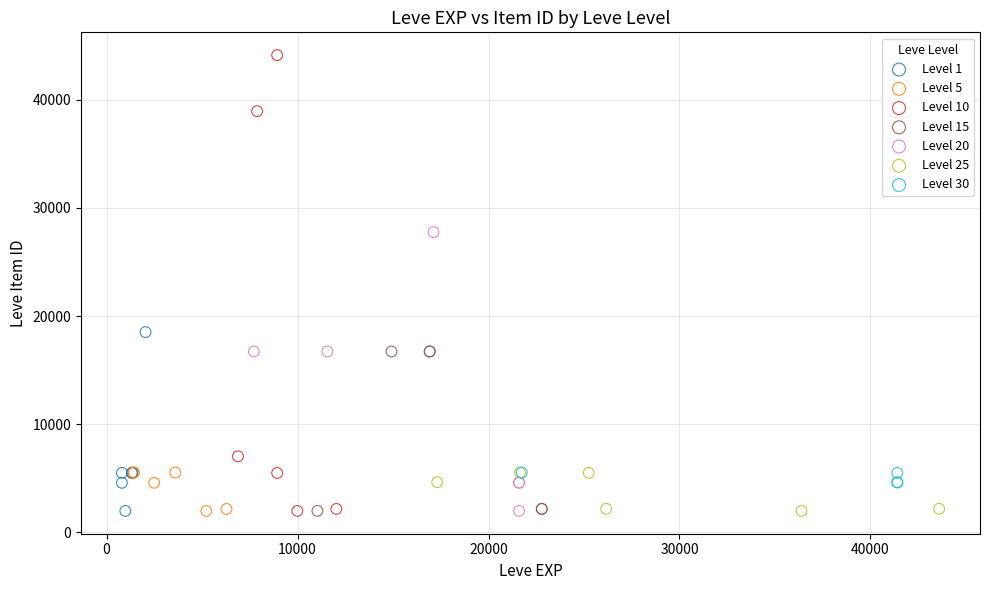

Which series has the widest spread of Y values?

Level 10